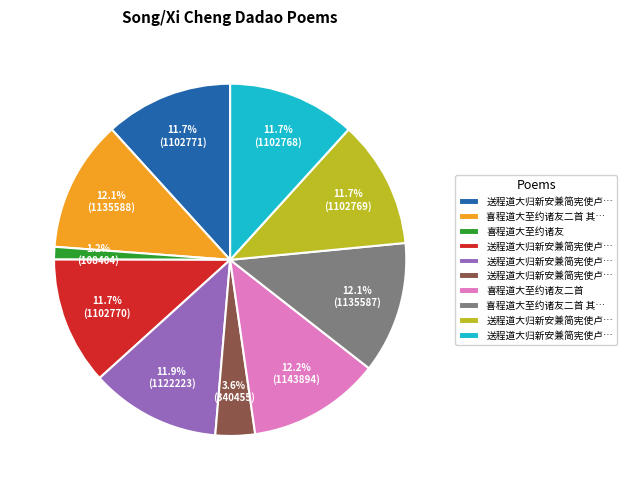

How many slices are in this pie chart?

10